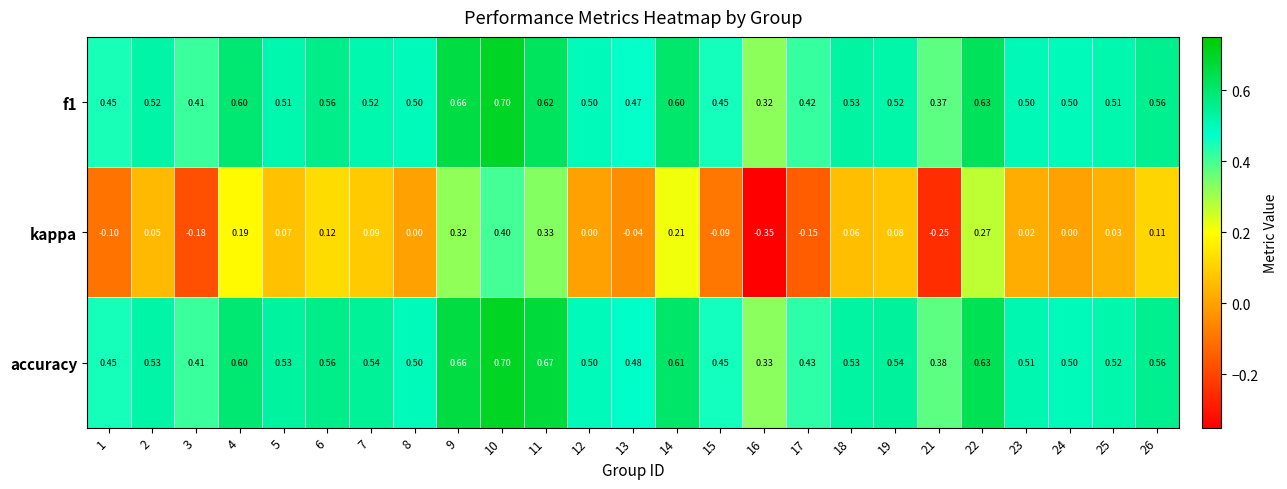

Which series has the widest spread of values?

kappa